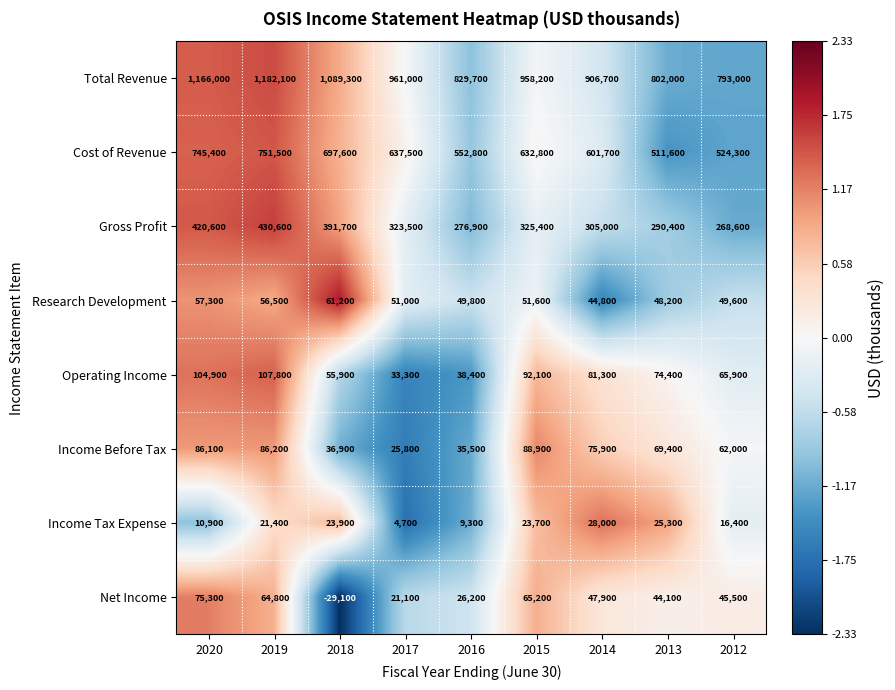

Which category has the lowest value in the Gross Profit series?

2012